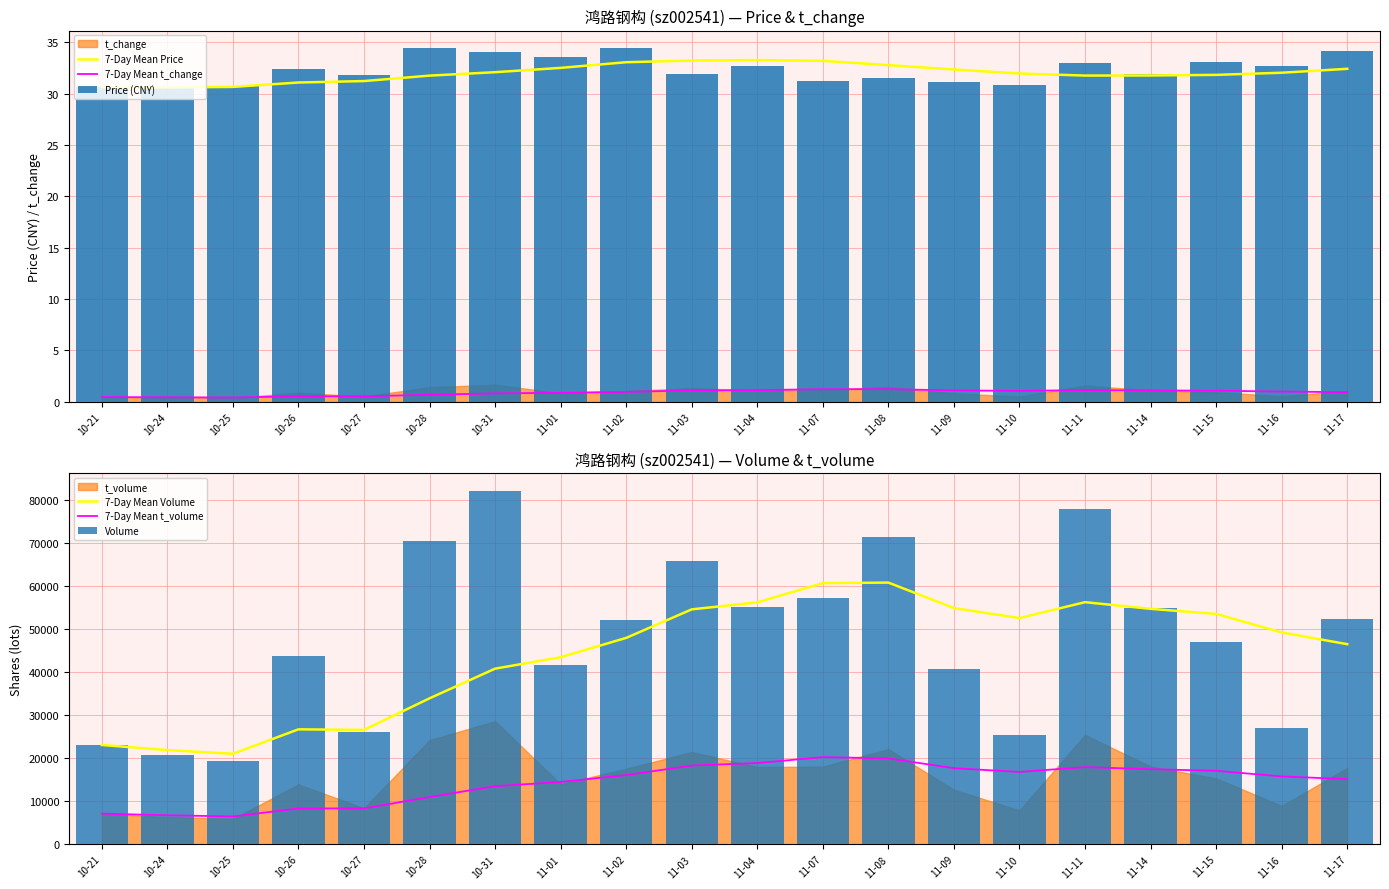

At how many categories does at least one series exceed 67313?

4